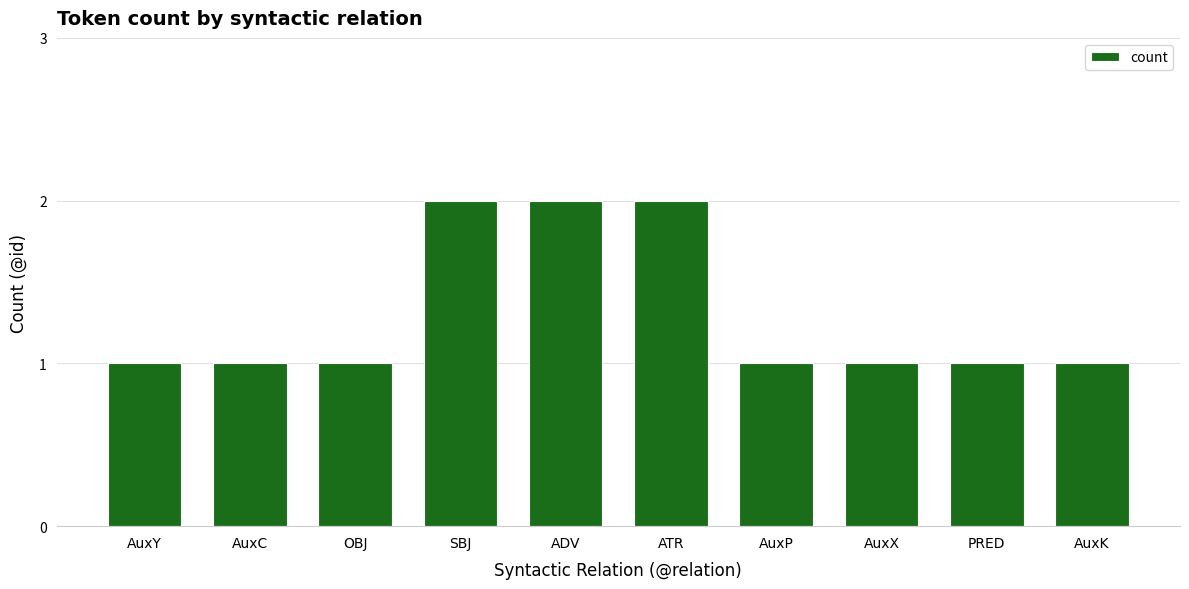

Is it true that the value at AuxX is 1?

True